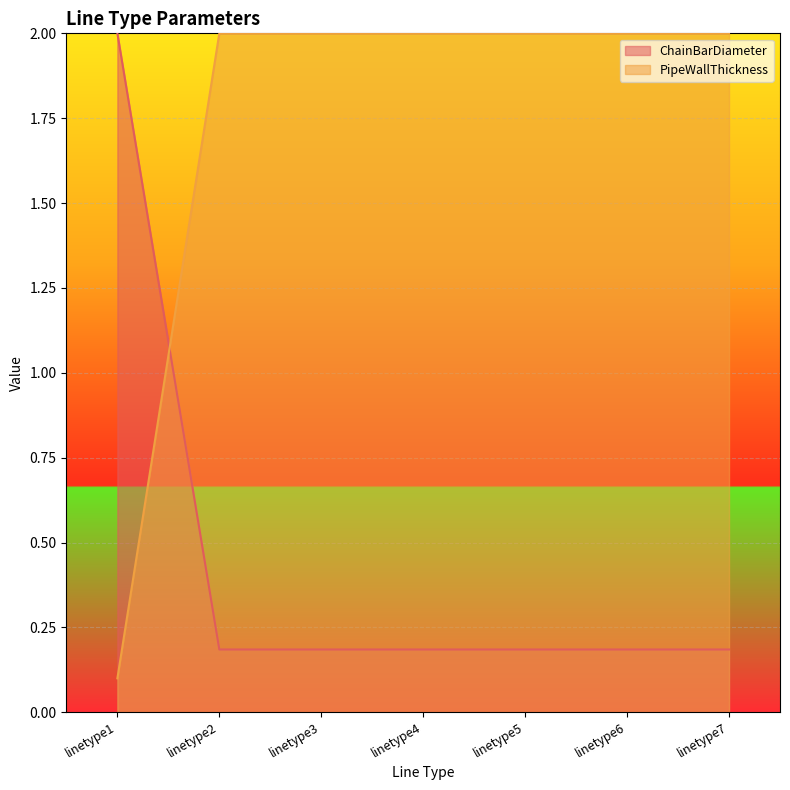

Rank the series at linetype5 from highest to lowest value.

PipeWallThickness, ChainBarDiameter